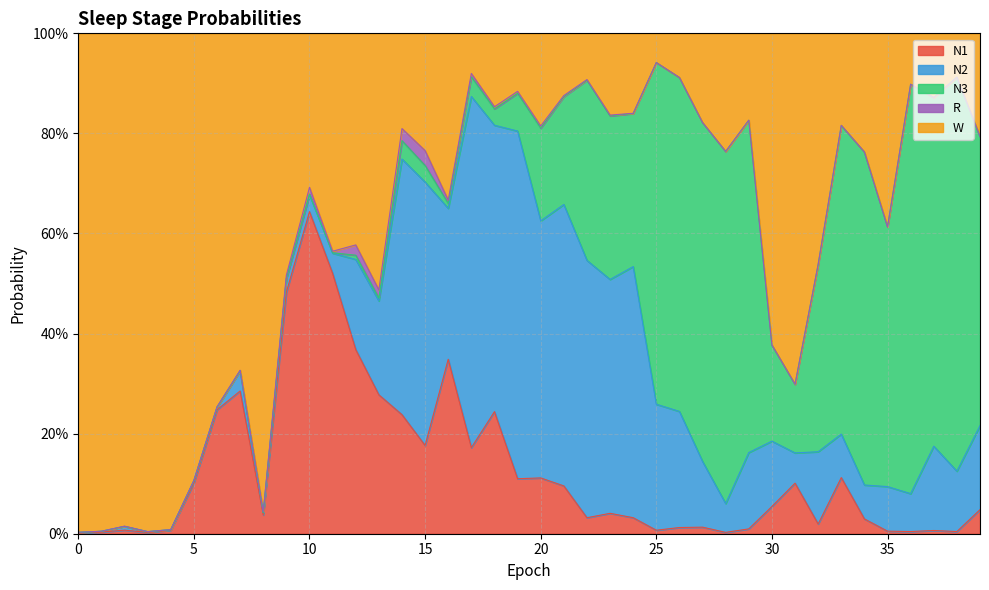

Which series ends up on top after the final intersection of N3 and N1?

N3